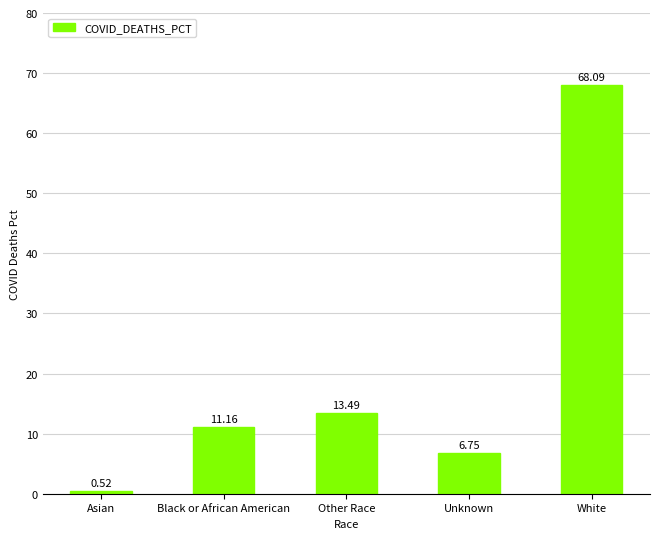

Rank the categories by value from lowest to highest.

Asian, Unknown, Black or African American, Other Race, White